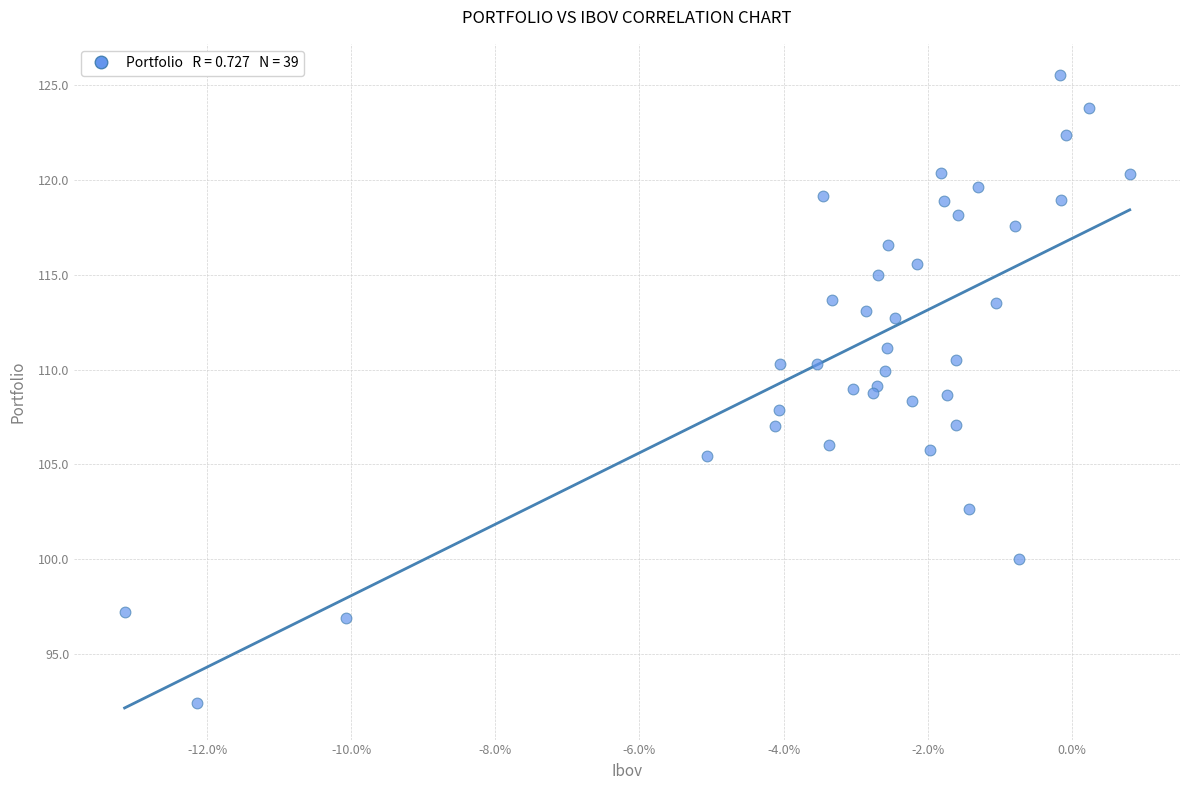

What is the range of X values (max minus min)?

14.0